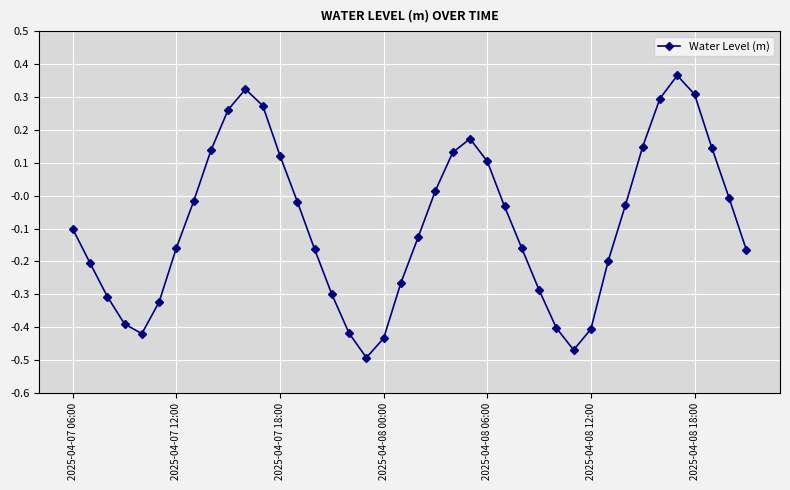

How many lines are shown in the chart?

1